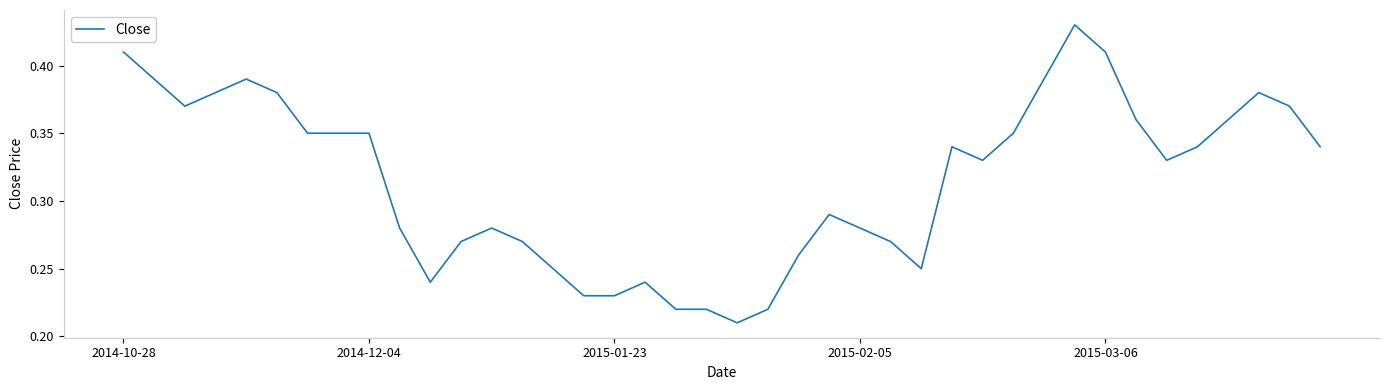

What is the smallest value displayed?

0.2